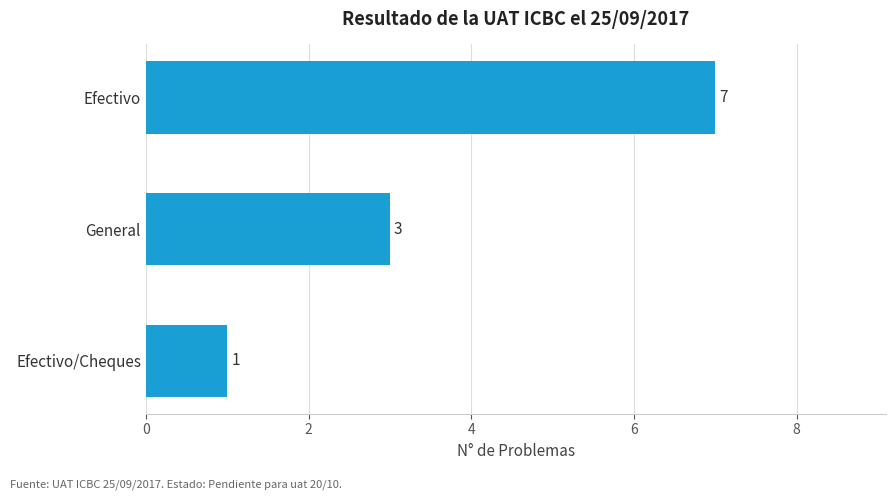

List the labels in order of value, largest first.

Efectivo, General, Efectivo/Cheques